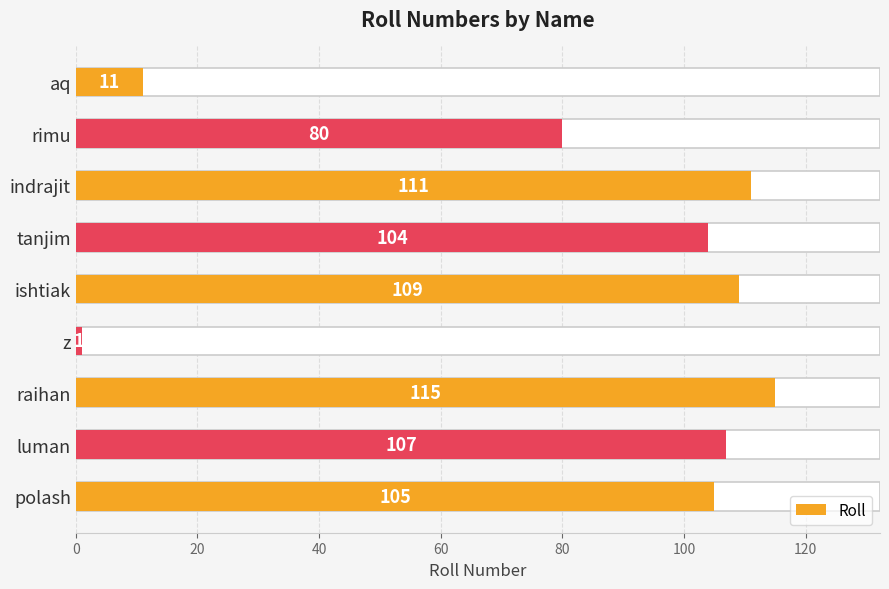

Reading right to left, transcribe all the data shown in this chart.

11	80	111	104	109	1	115	107	105